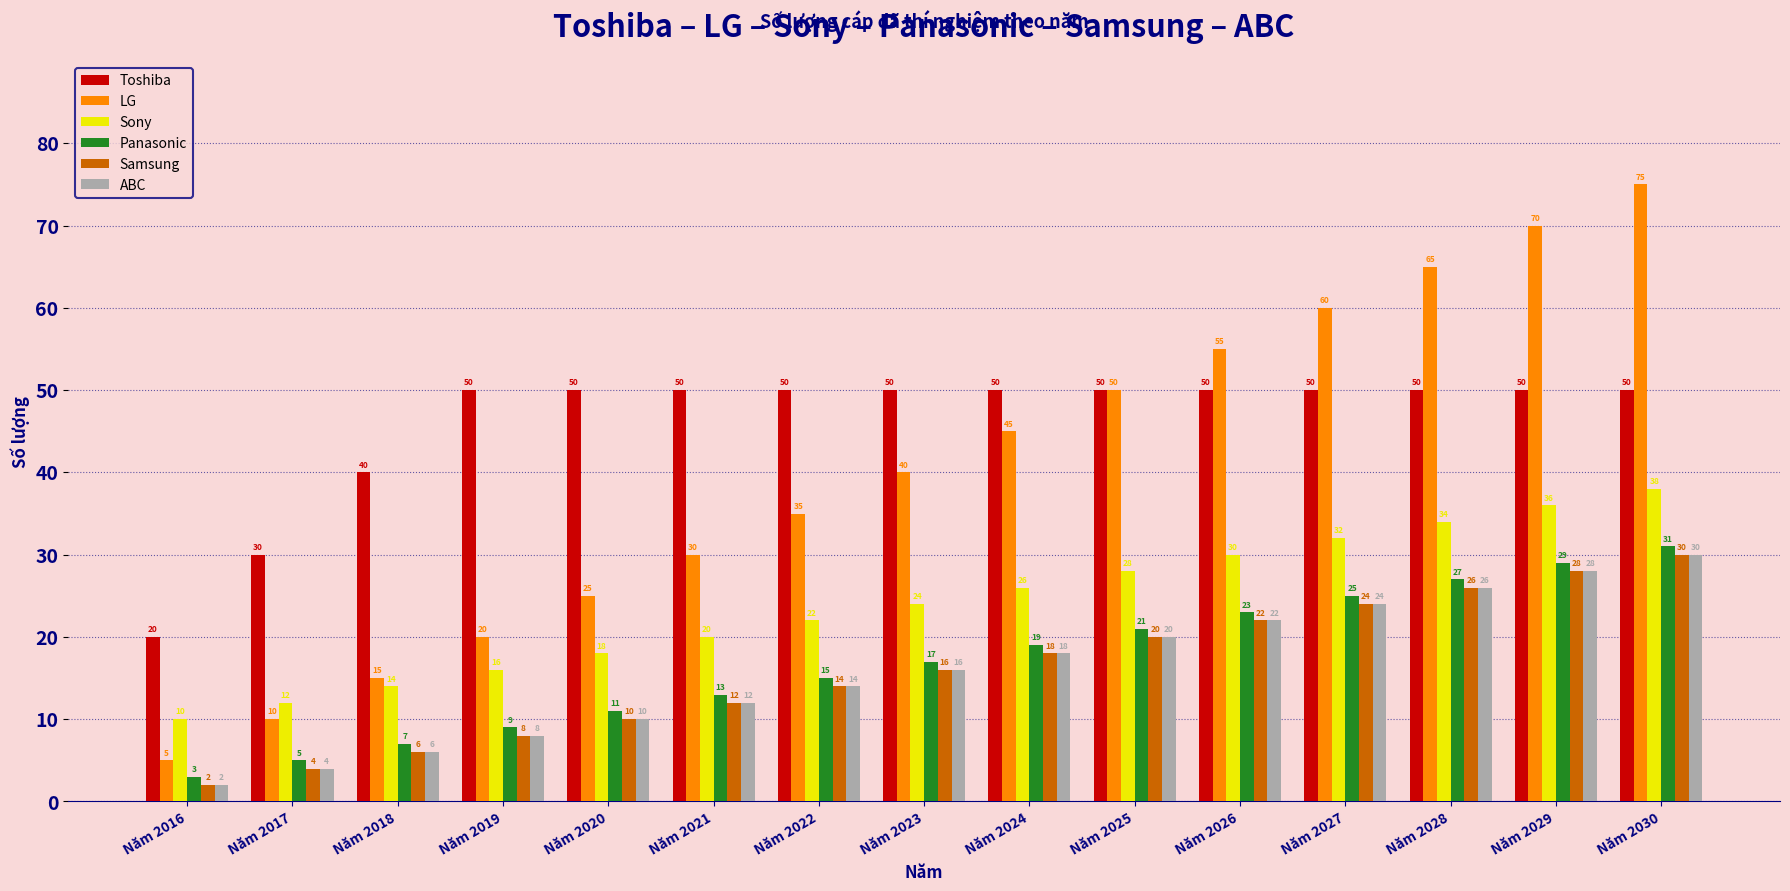

At which category is the sum across all series the highest?

Năm 2030